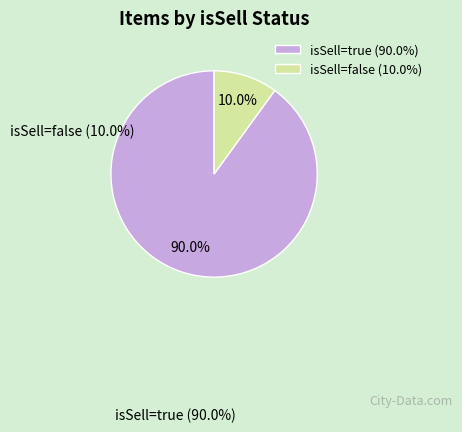

Is the sum of isSell=false and isSell=true greater than half?

Yes